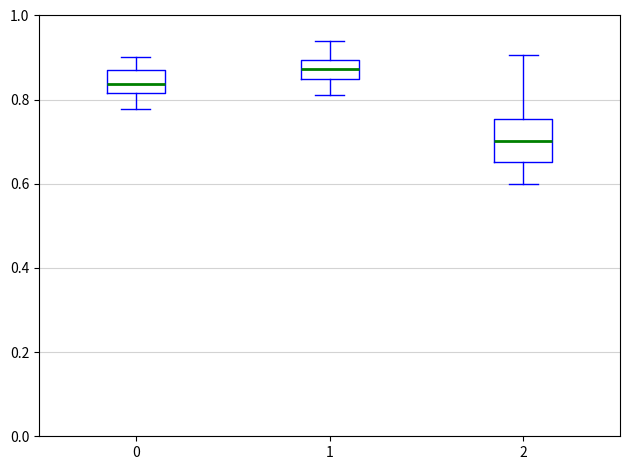

Reading left to right, transcribe this box plot: for each box, give where its median line is, the range the box spans, and where its two whiskers end, as read against the y-axis. The values are not printed on the chart, so give them approximately, as read against the axis.

0: median 0.84, box 0.82 to 0.88, whiskers 0.78 to 0.90
1: median 0.88, box 0.86 to 0.90, whiskers 0.82 to 0.94
2: median 0.70, box 0.66 to 0.76, whiskers 0.60 to 0.90